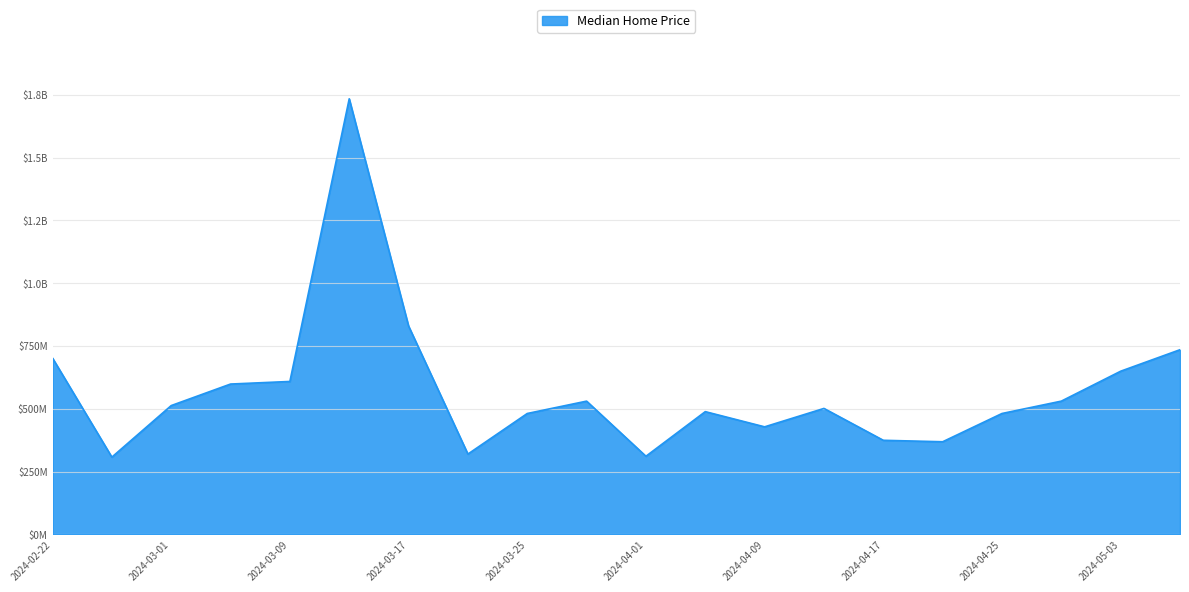

What is the greatest value displayed?

1734134826